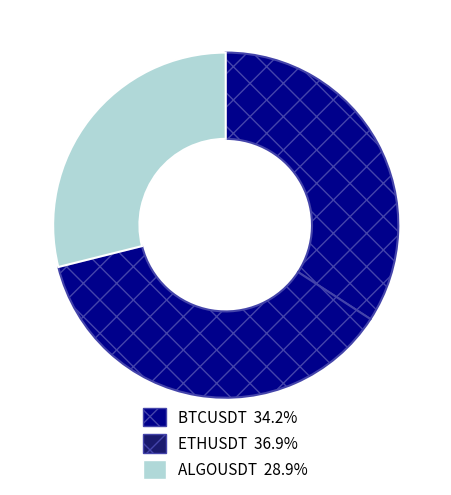

How many slices are in this pie chart?

3